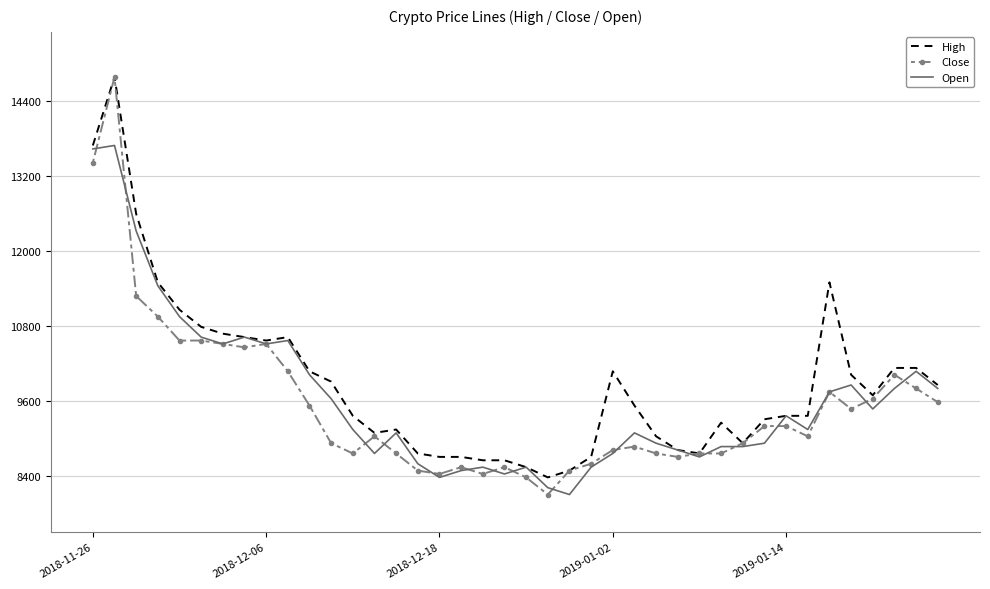

Which series has the largest range (max minus min)?

Close